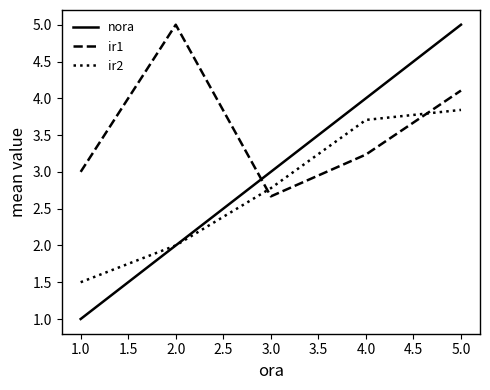

Between 1.0 and 3.0, which series saw the biggest shift?

nora